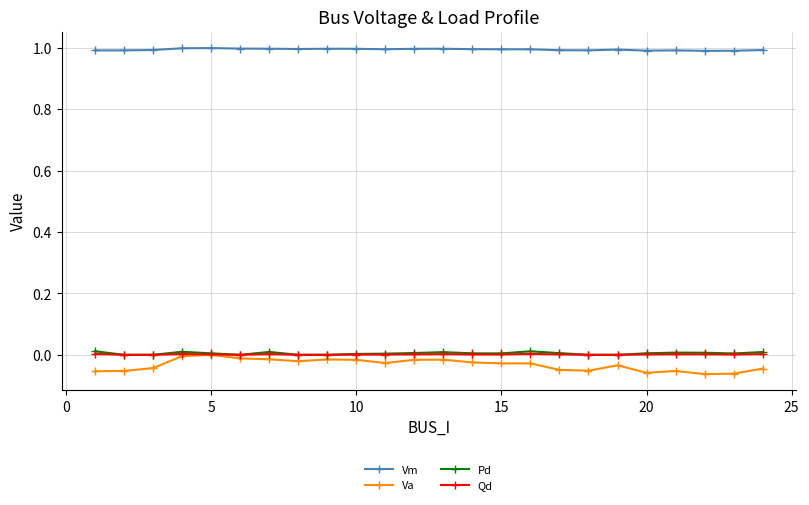

Which series has the largest total across all categories?

Vm